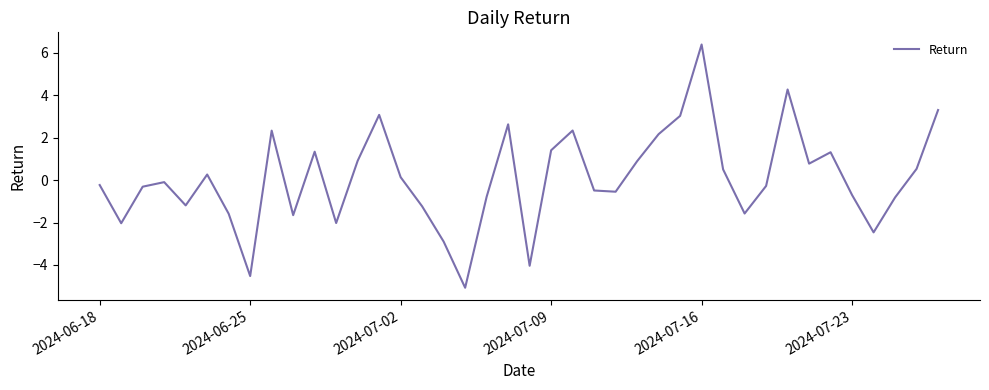

Count the number of data series in this chart.

1